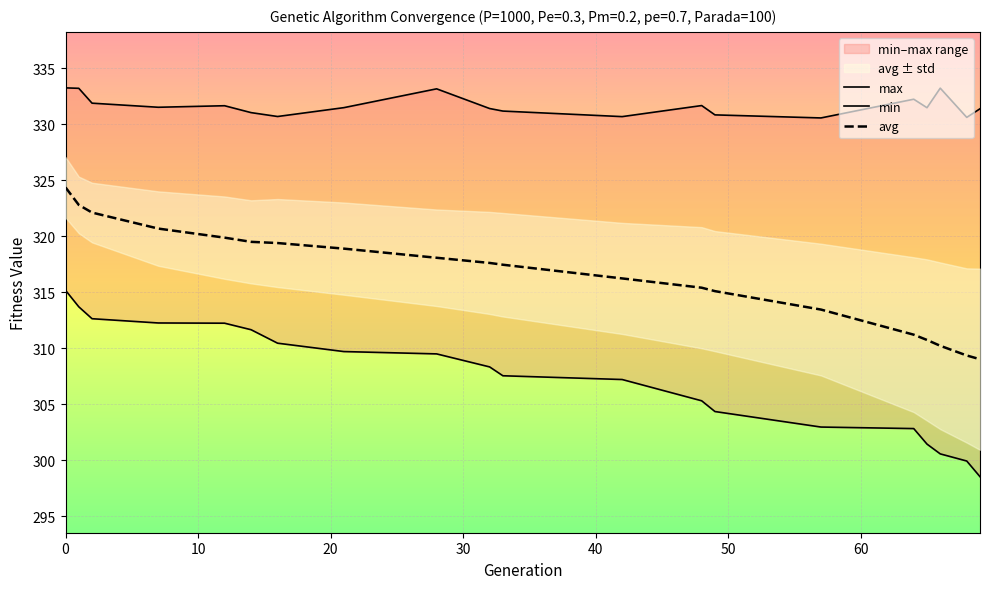

What is the spread (max minus min) of values at 2?

19.2